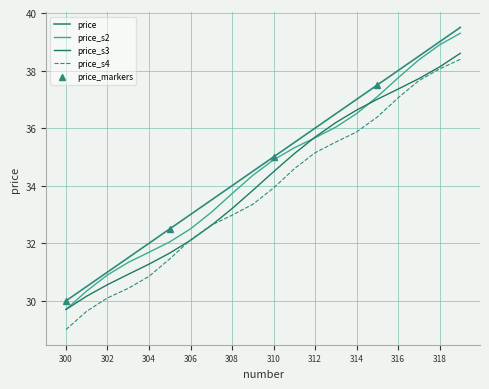

Where does the data first go above 35?

311